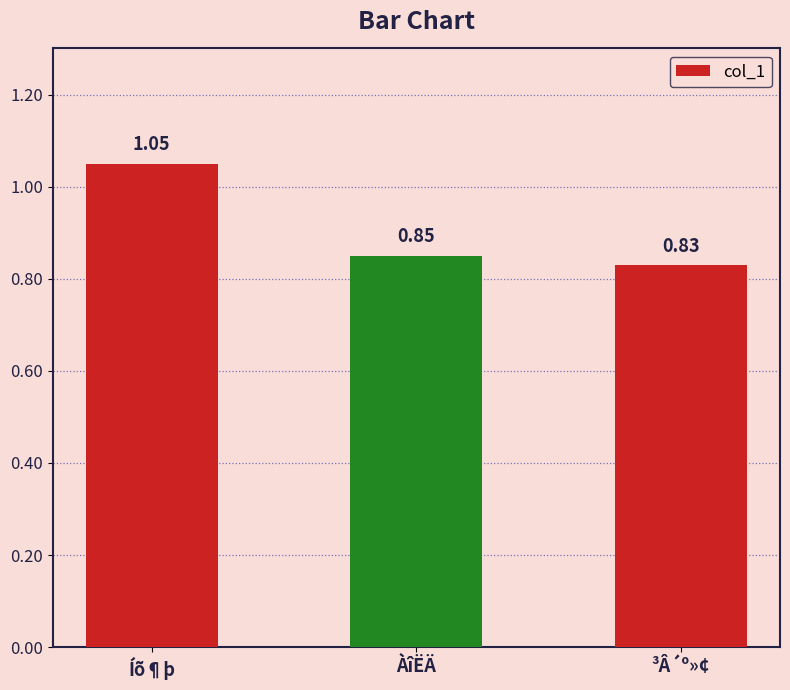

What is the label of the 1st bar from the right?

³Â´º»¢